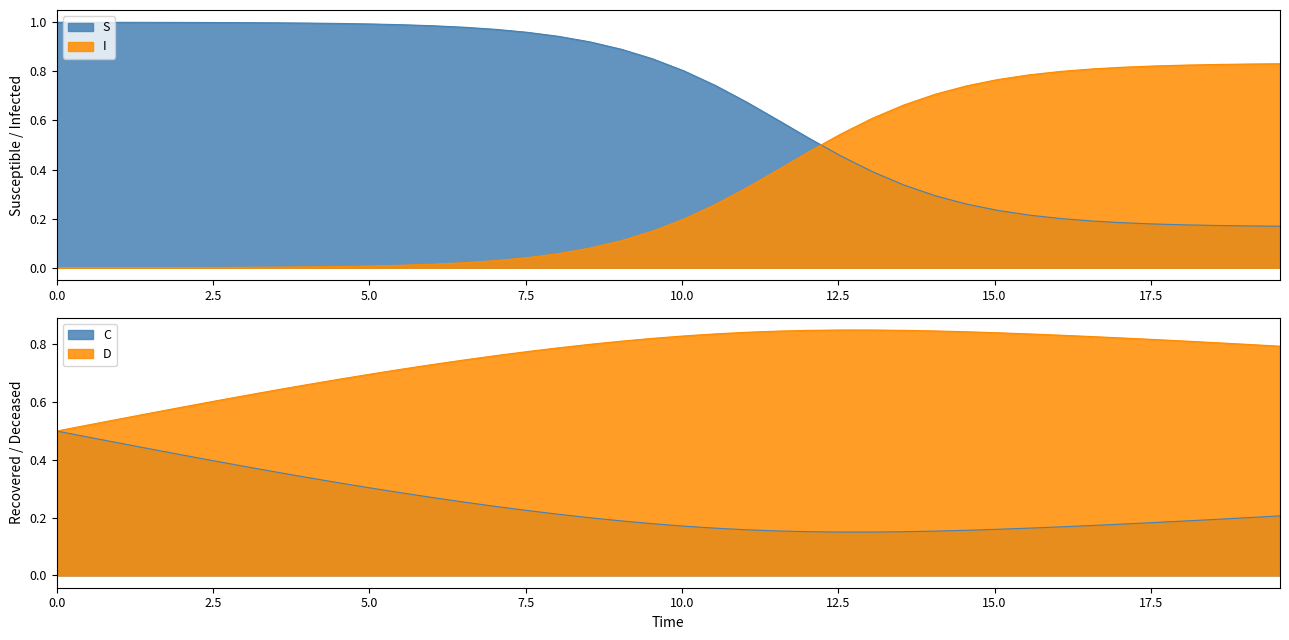

The value of I at 5.0 is 0.0. True or false?

True